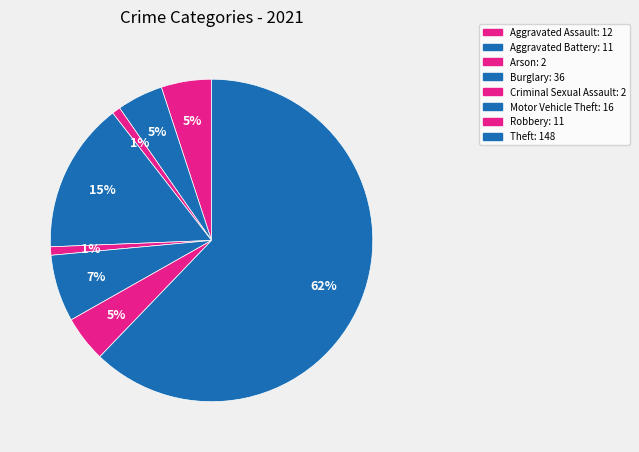

To the nearest percent, what portion does Motor Vehicle Theft represent?

7%